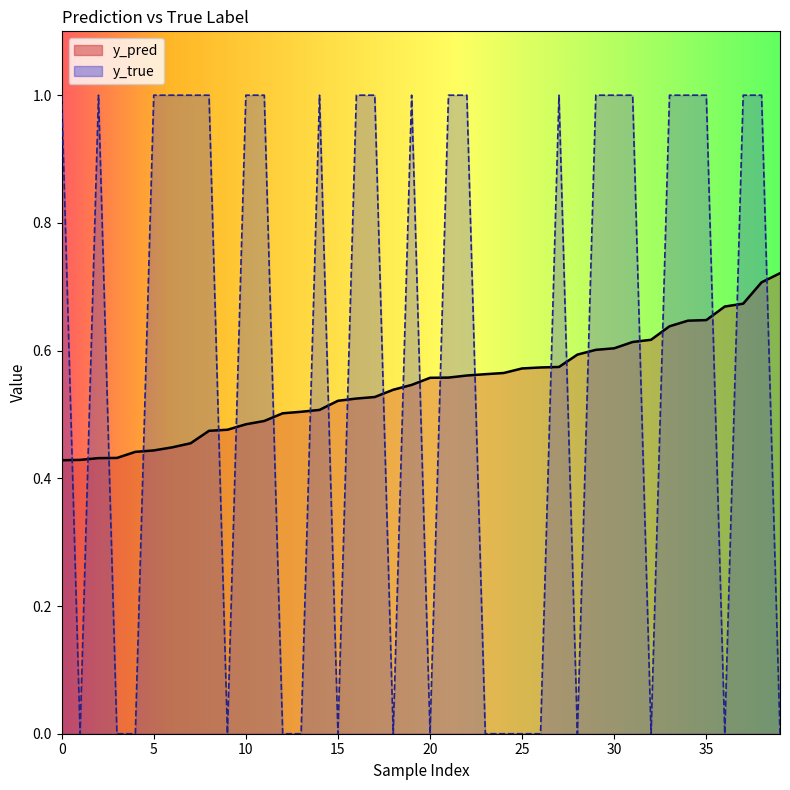

Does the chart display data point markers on the line(s)?

No